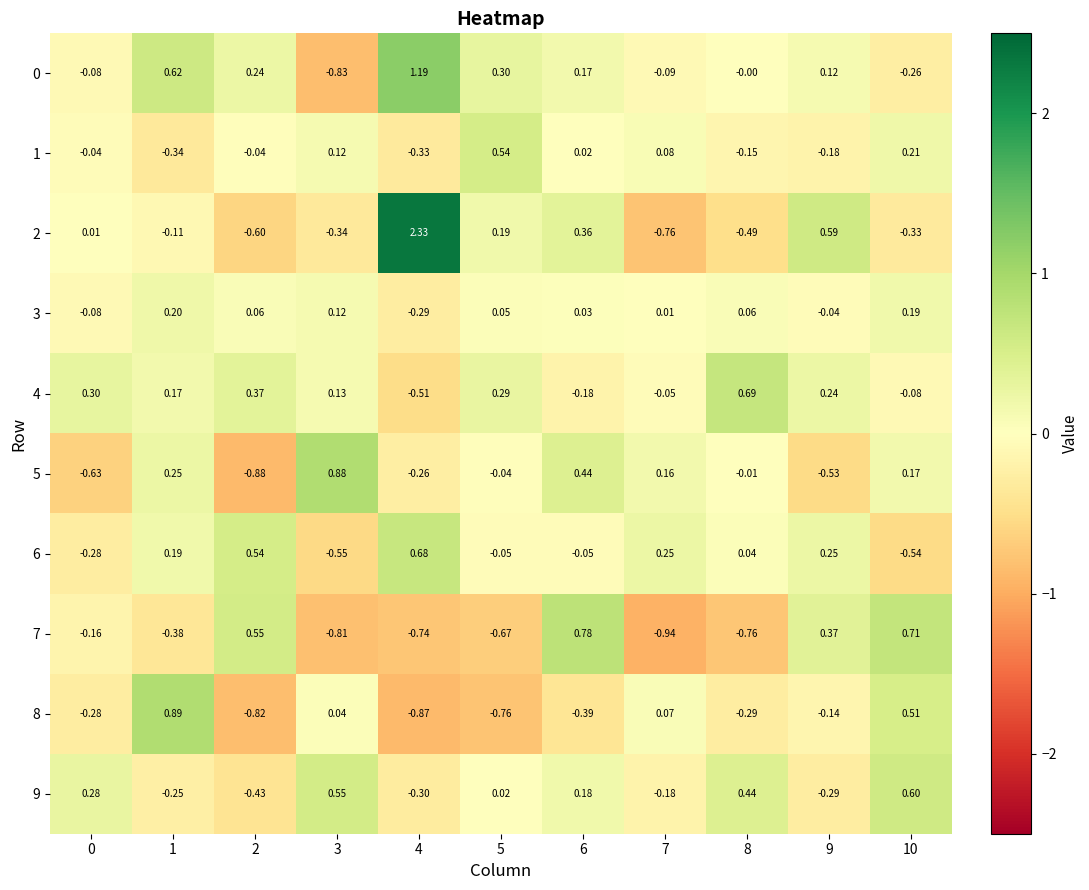

Is the value of 4 at 4 greater than the value of 7 at 10?

No